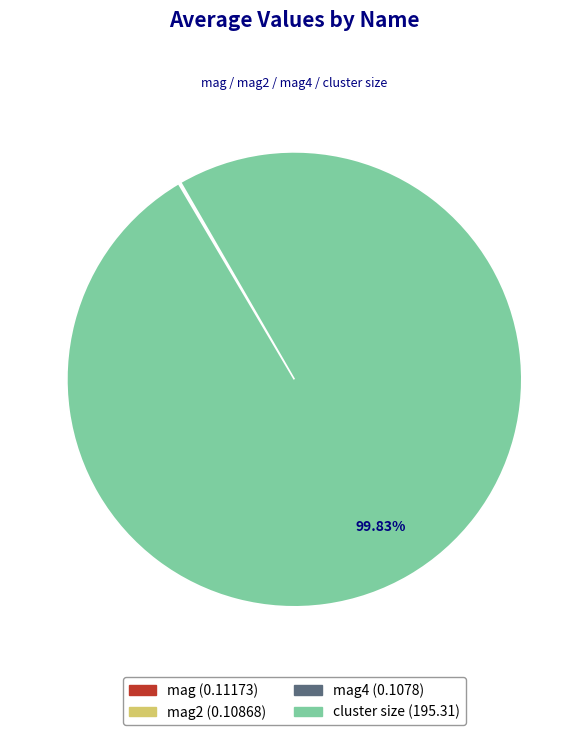

How many slices are in this pie chart?

4